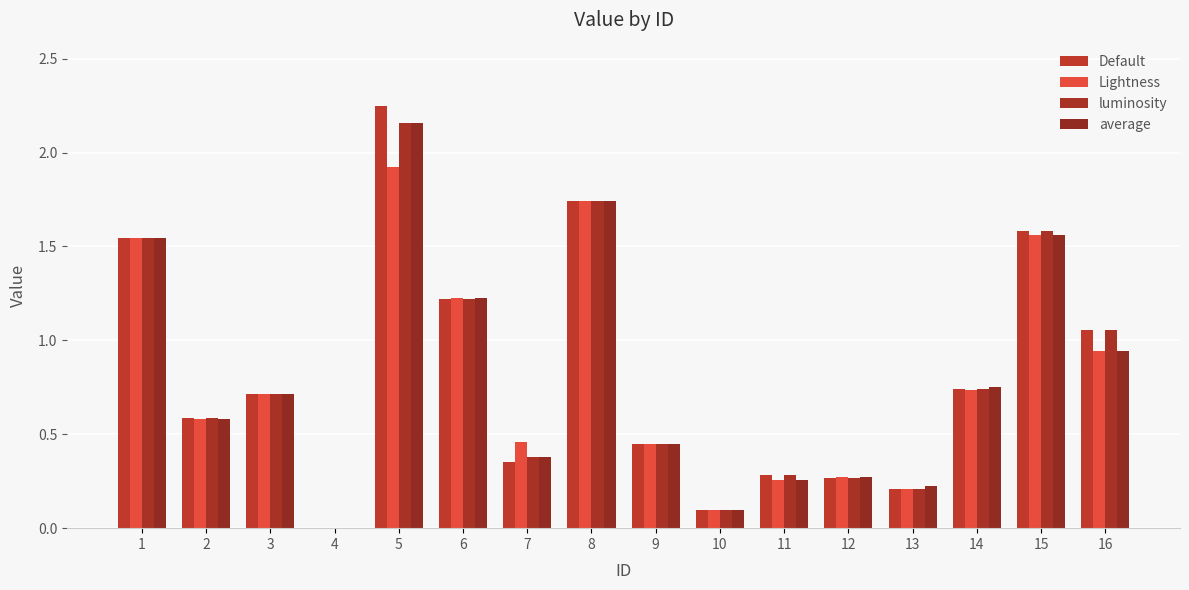

How many data points does each series have?

16